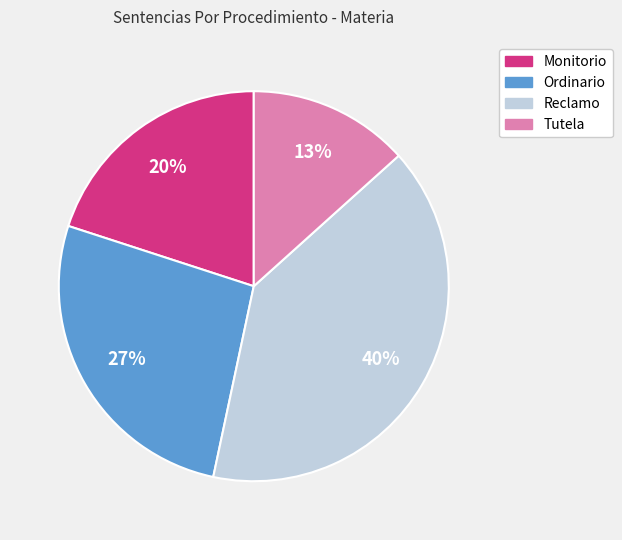

How many segments does this pie chart have?

4